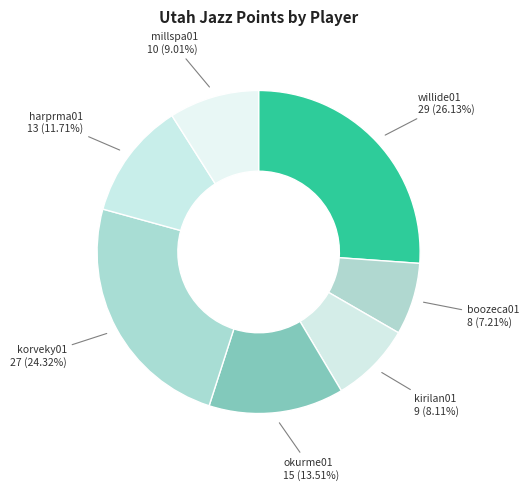

Which category has the smallest portion of the pie?

boozeca01